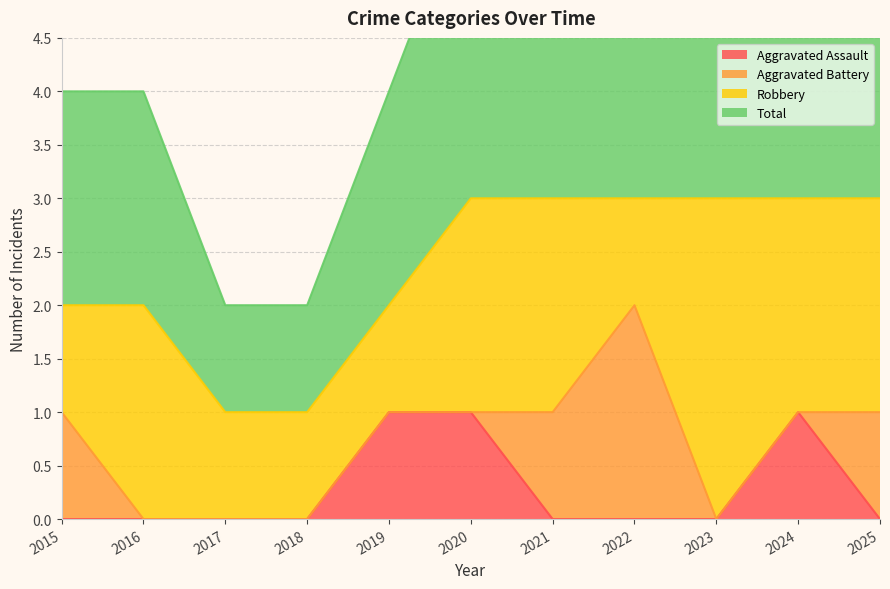

Which category has the lowest value in the Aggravated Assault series?

2015